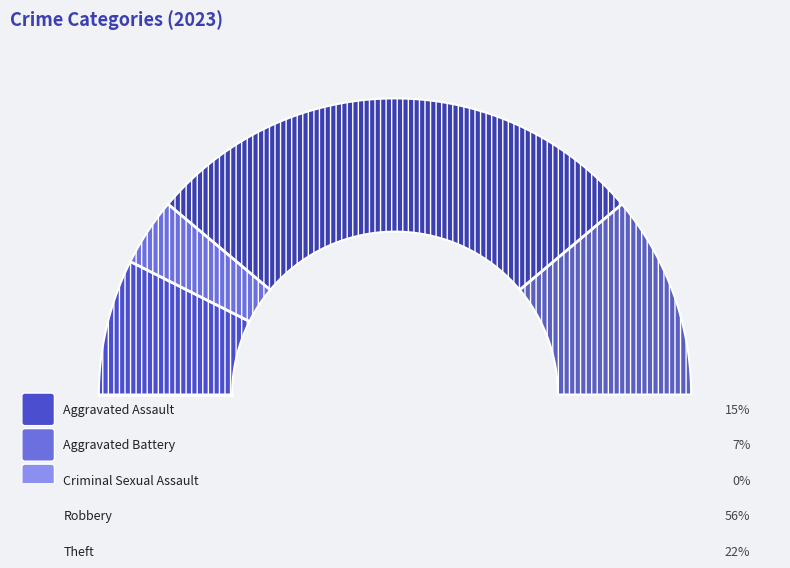

What percentage is the Aggravated Assault slice, to the nearest percent?

15%